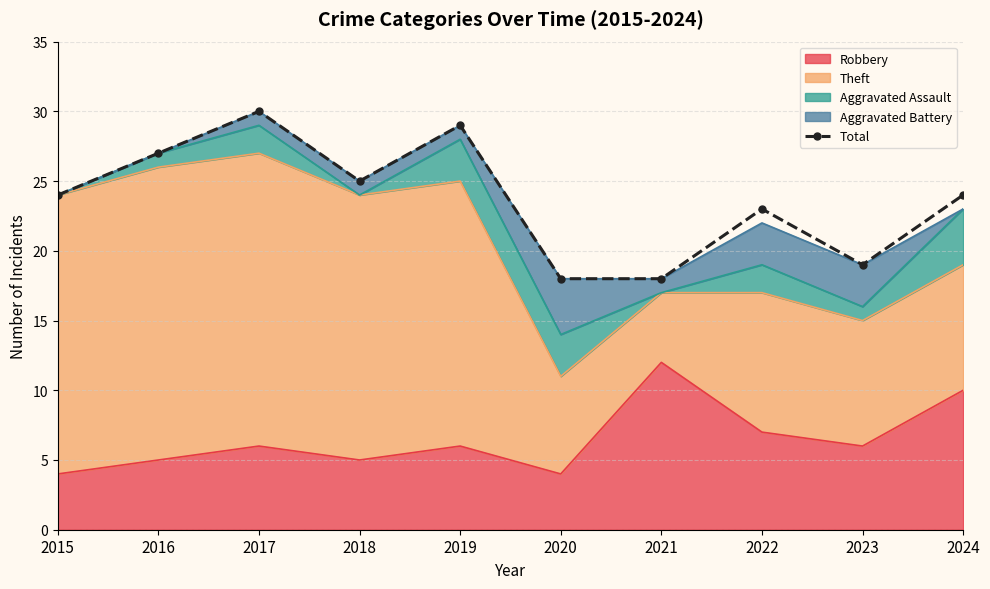

The value at 2015 is 8. True or false?

False